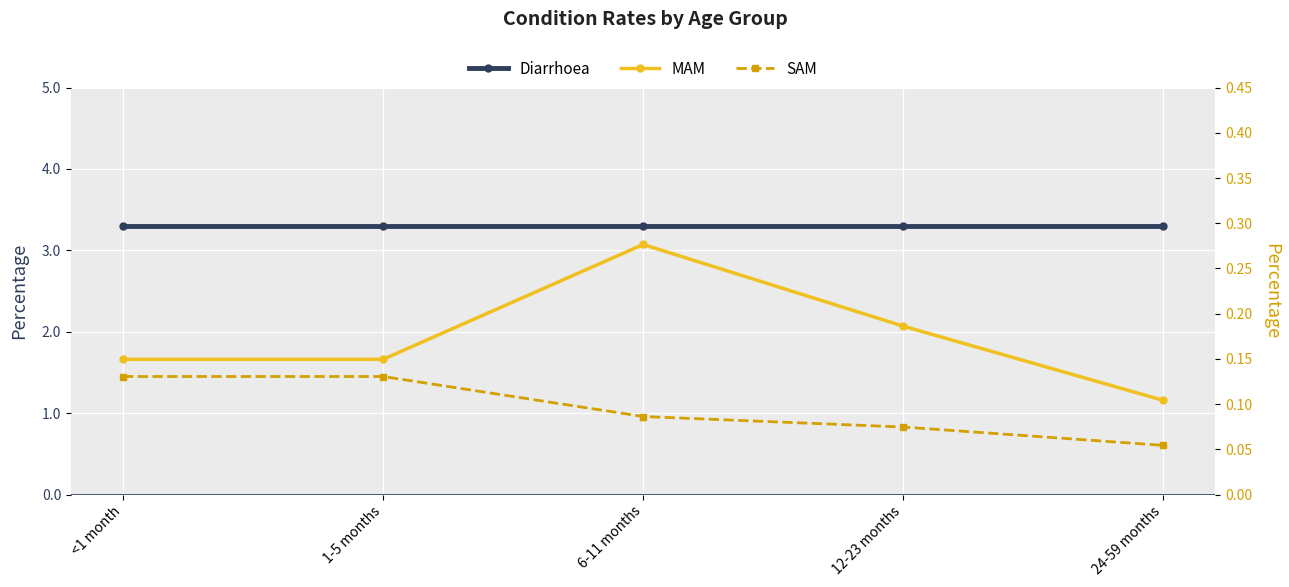

What is the sum of all Diarrhoea values?

16.5